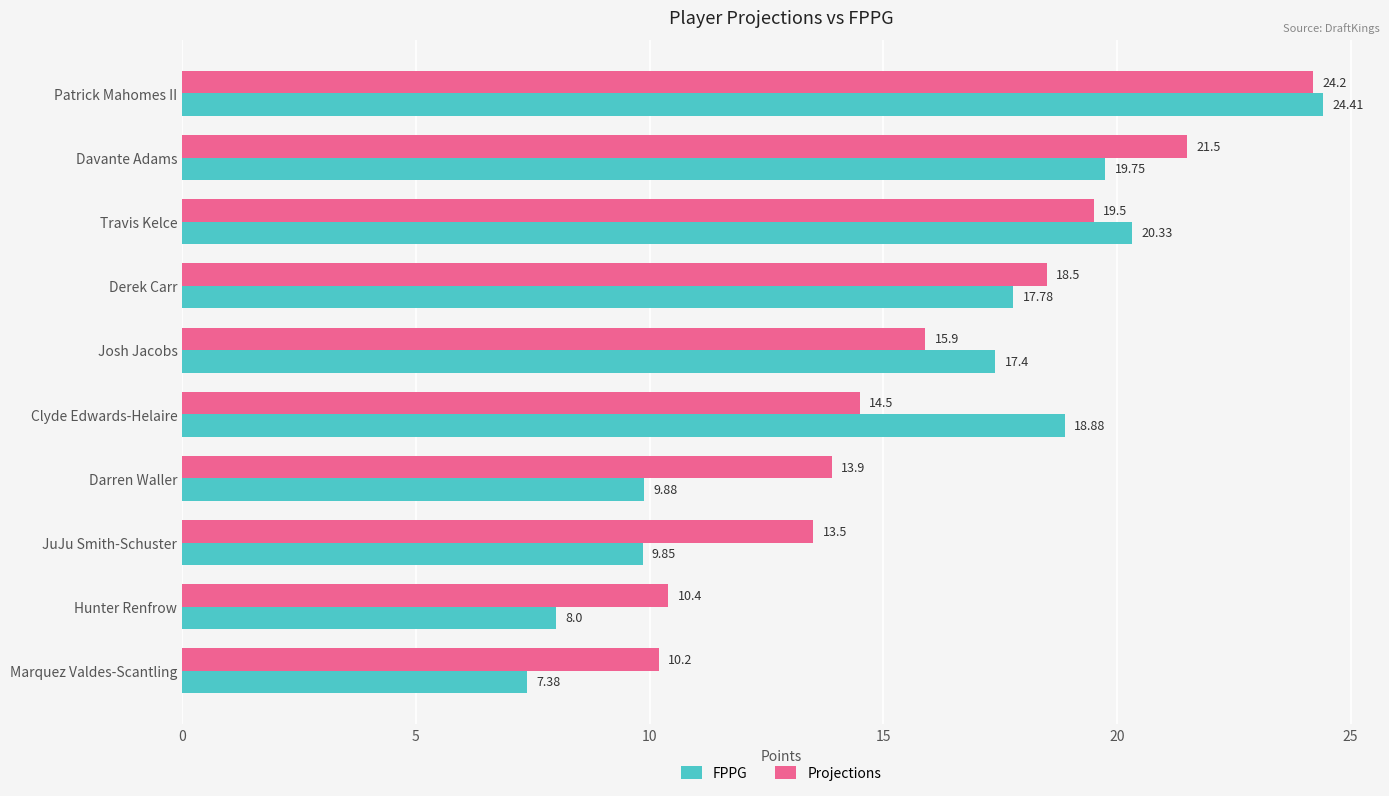

Rank the series at Josh Jacobs from highest to lowest value.

FPPG, Projections